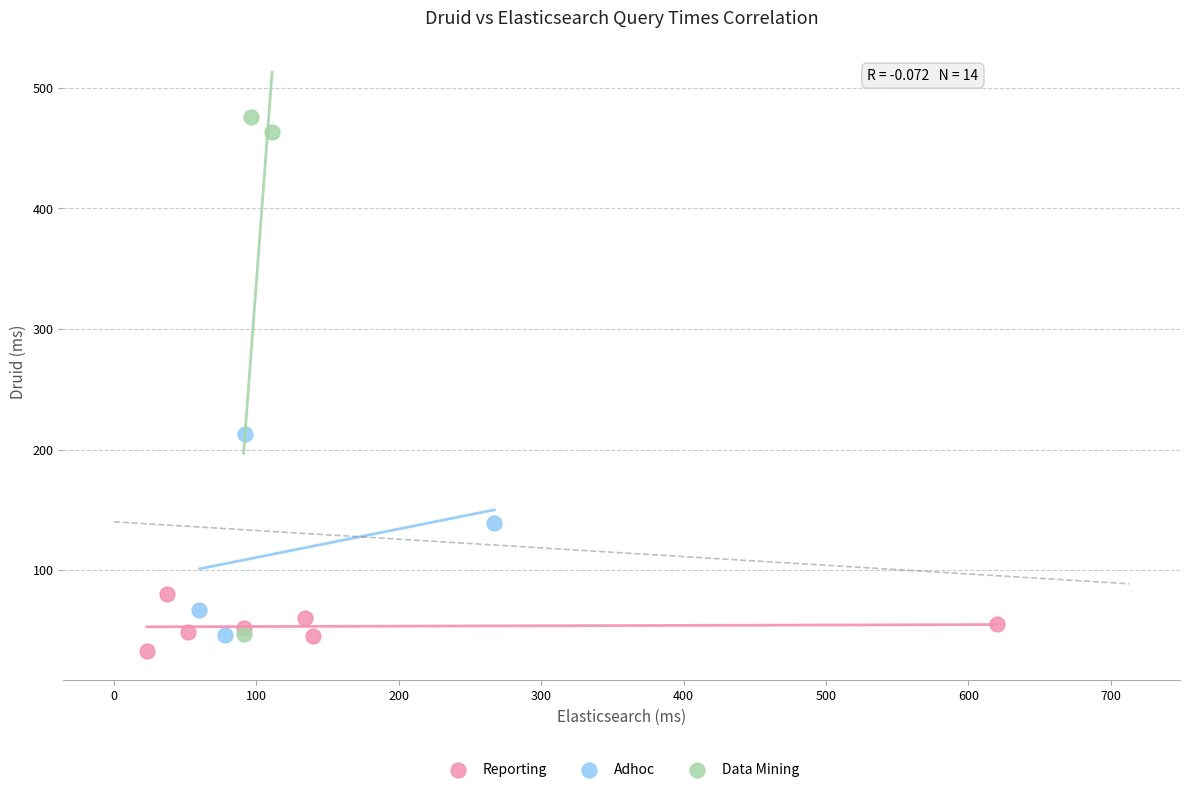

Which series has the widest spread of Y values?

Data Mining